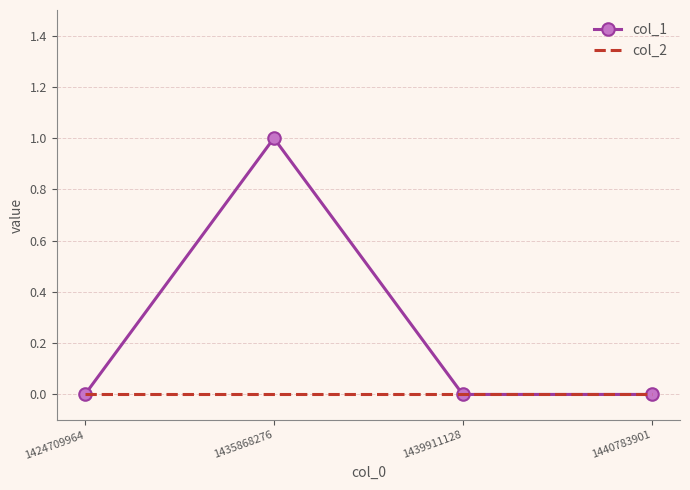

At which category does col_1 reach its first local peak?

1435868276